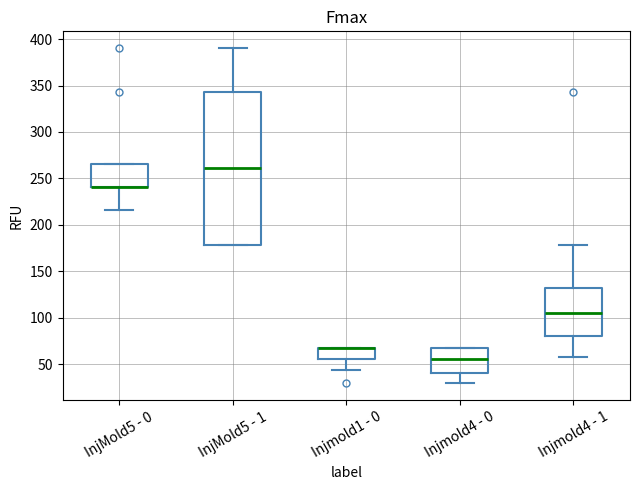

Reading left to right, transcribe this box plot: for each box, give where its median line is, the range the box spans, and where its two whiskers end, as read against the y-axis. The values are not printed on the chart, so give them approximately, as read against the axis.

InjMold5 - 0: median 240 (drawn on the box's lower edge), box 240 to 265, whiskers 215 to 265
InjMold5 - 1: median 260, box 180 to 345, whiskers 180 to 390
Injmold1 - 0: median 65 (drawn on the box's upper edge), box 55 to 65, whiskers 45 to 65
Injmold4 - 0: median 55, box 40 to 65, whiskers 30 to 65
Injmold4 - 1: median 105, box 80 to 130, whiskers 55 to 180